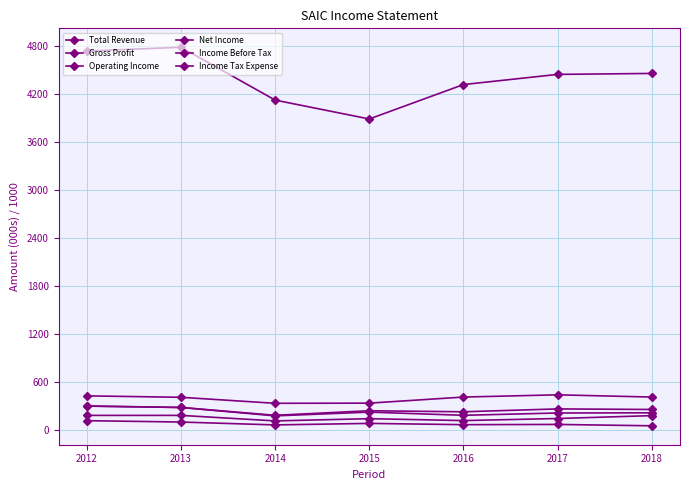

Count the number of data series in this chart.

6